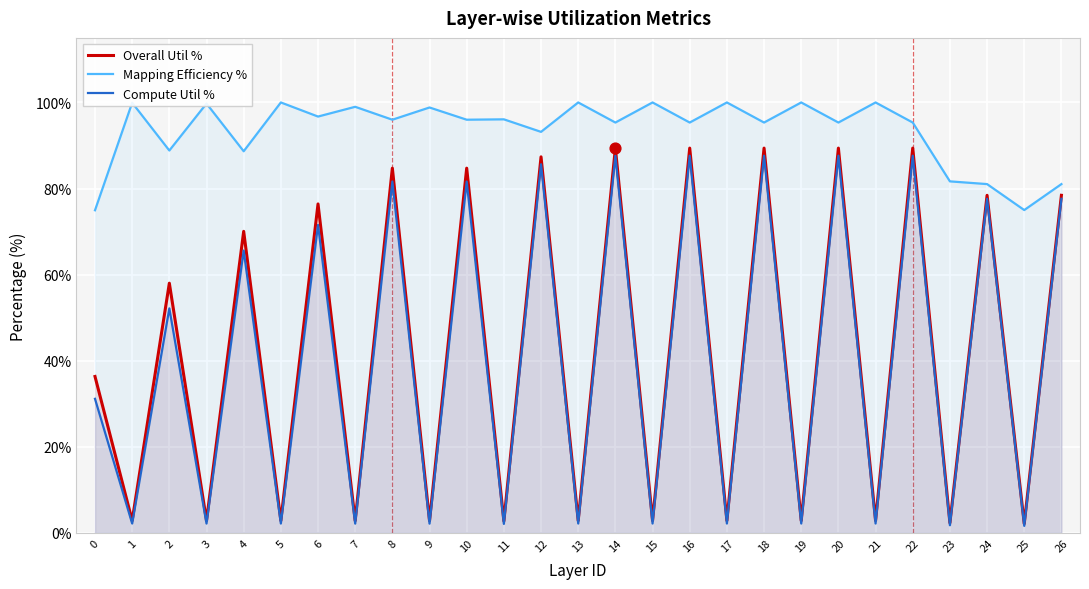

Which series has the largest total across all categories?

Mapping Efficiency %